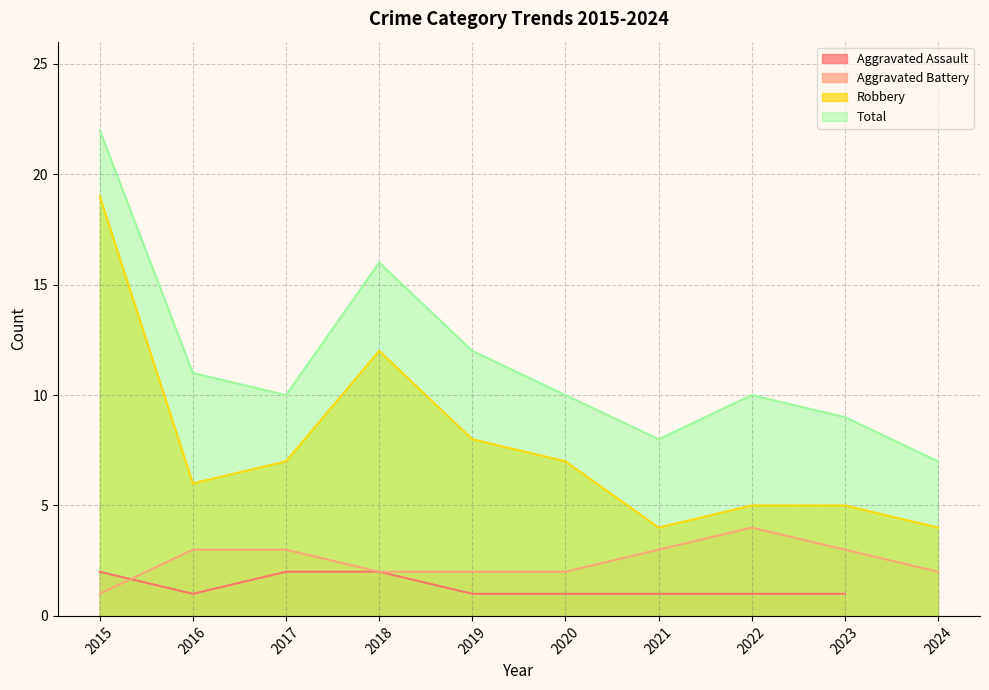

Count the number of categories in the chart.

10